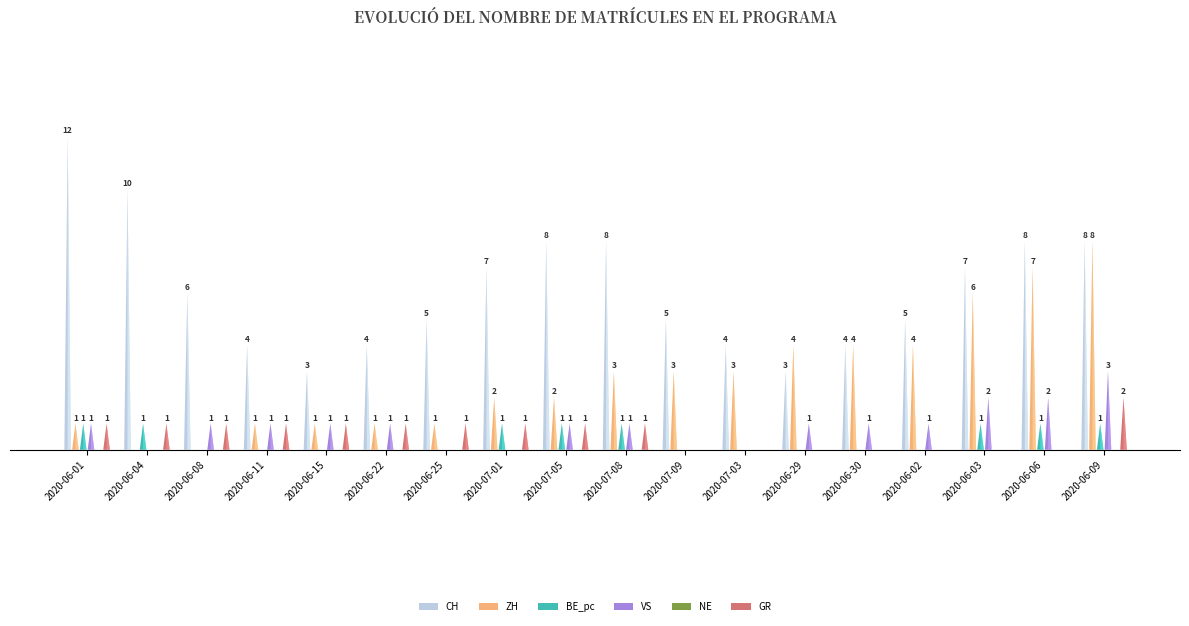

Between 2020-06-22 and 2020-07-09, which series saw the biggest shift?

ZH